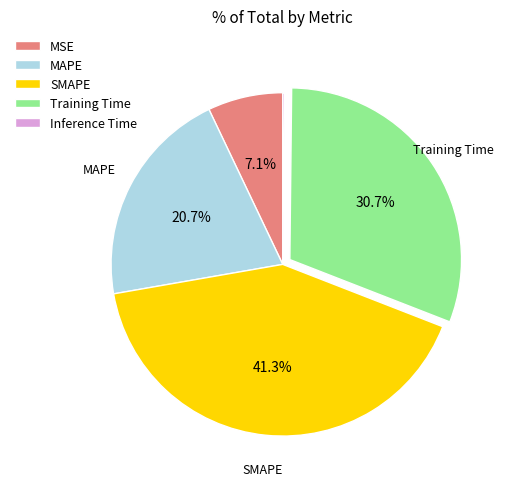

Is the sum of MSE and MAPE greater than half?

No